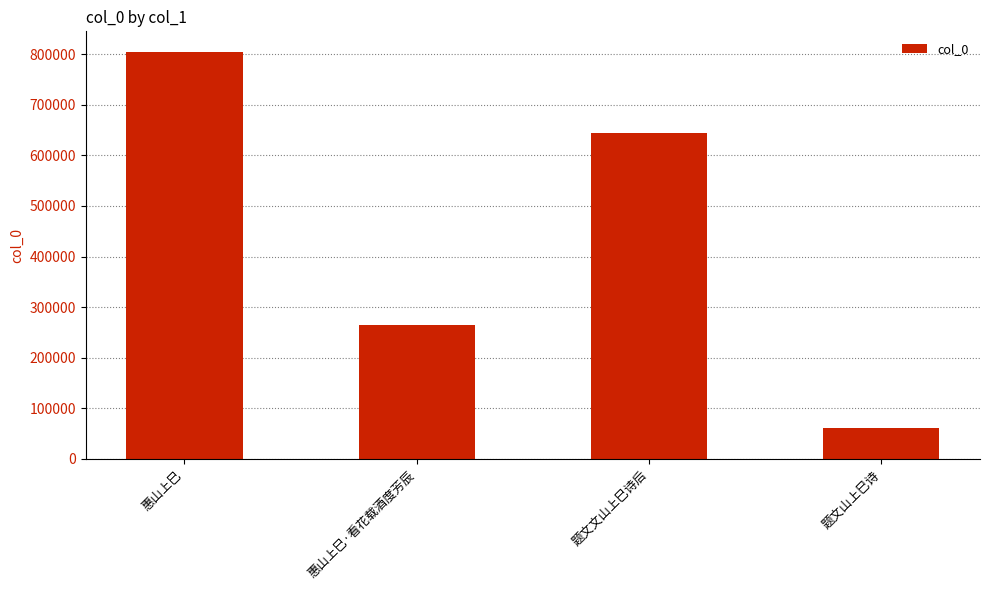

Count the number of data series in this chart.

1